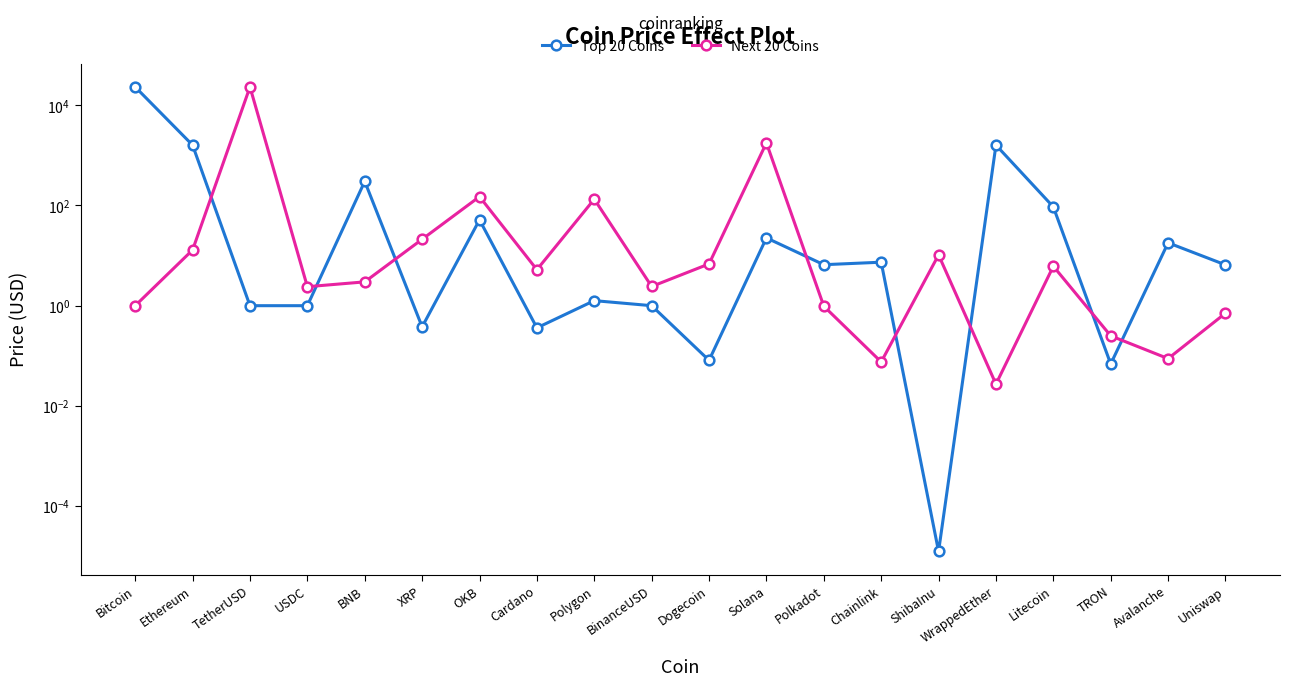

Rank the series by their maximum value, from lowest to highest.

Top 20 Coins, Next 20 Coins